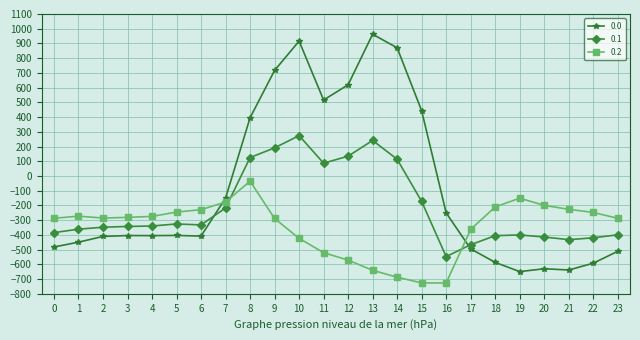

What is the greatest value displayed?

962.7